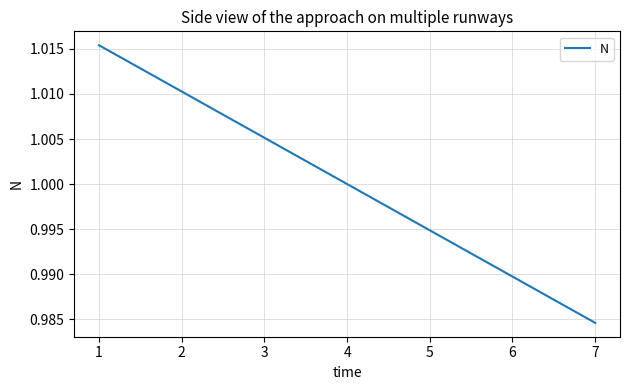

Is it true that the value at 3 is 1.3?

False